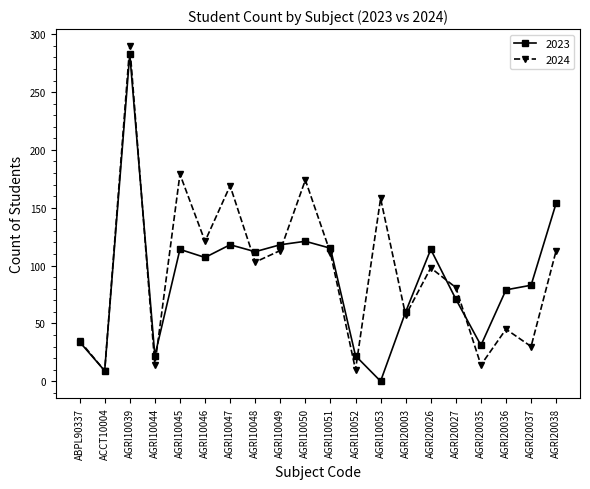

What is the difference between the highest and lowest values at AGRI10052?

12